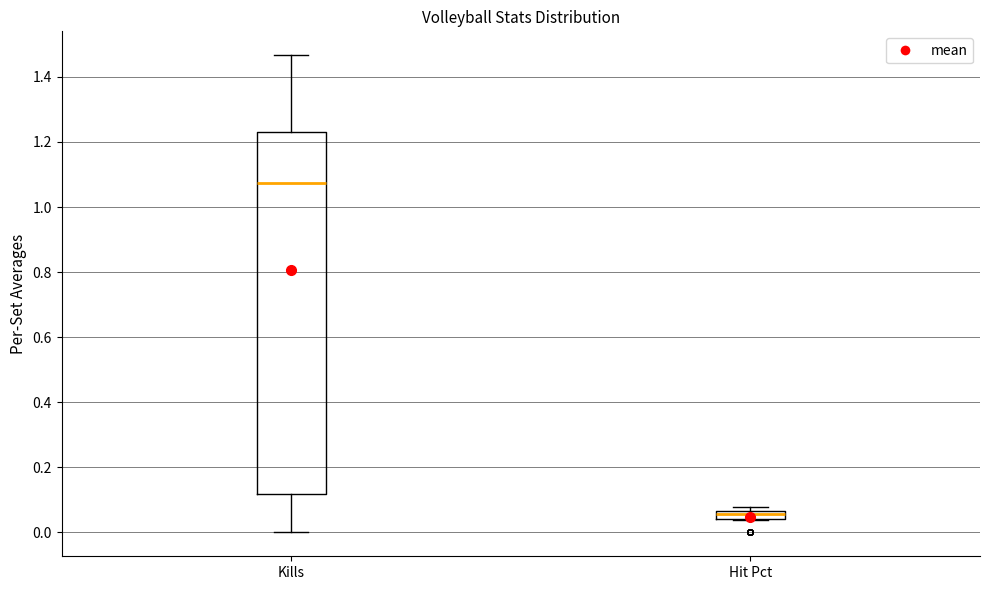

Where is the lower edge of the box for Hit Pct on the y-axis? The values are not printed on the chart, so give them approximately, as read against the axis.

0.04